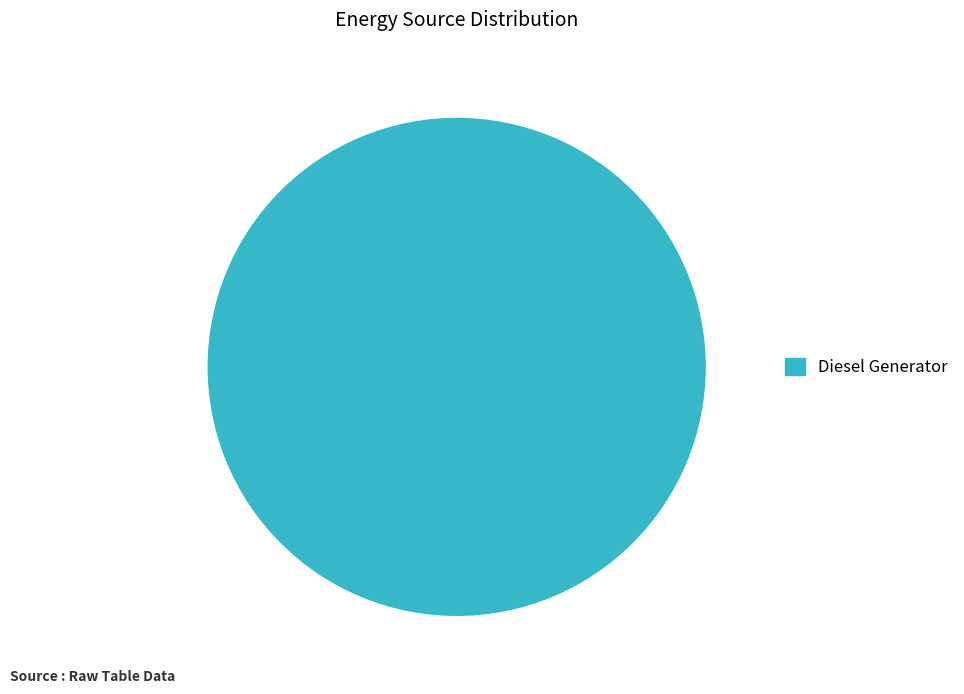

Count the number of slices in the pie.

1